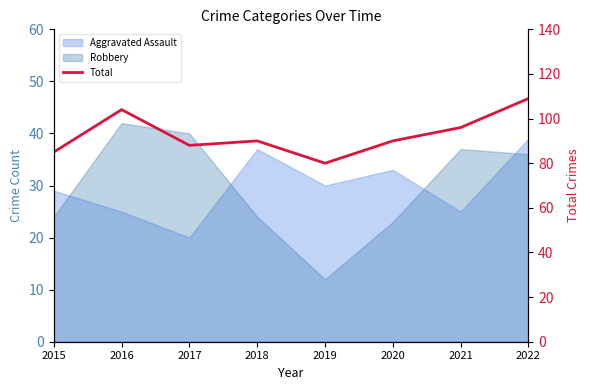

At which label is the value closest to 94?

2021